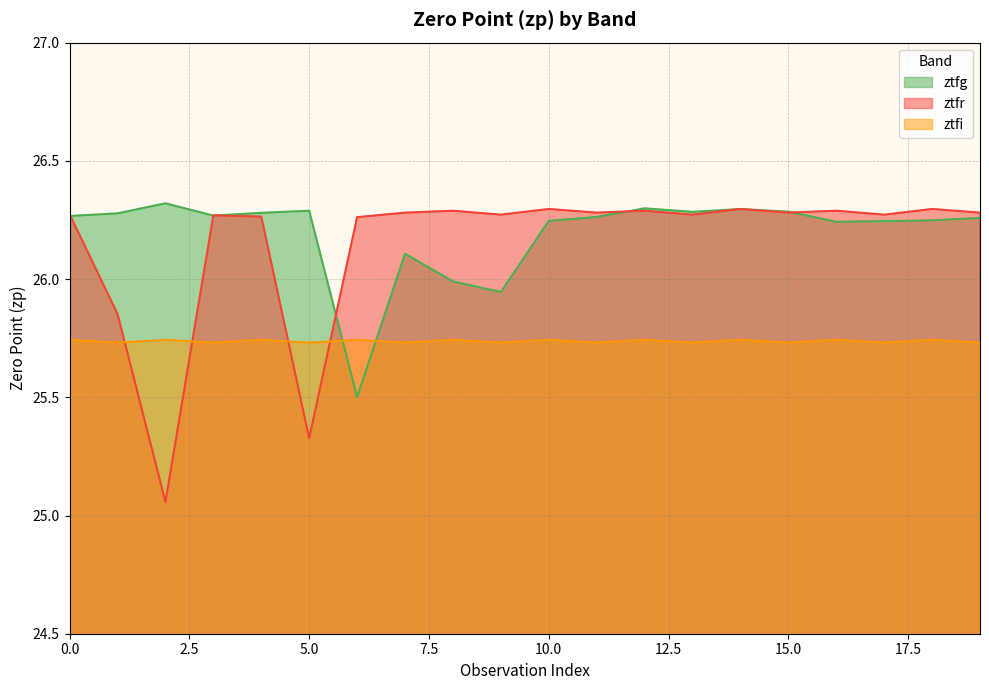

What is the total value across all series at 19?

78.3